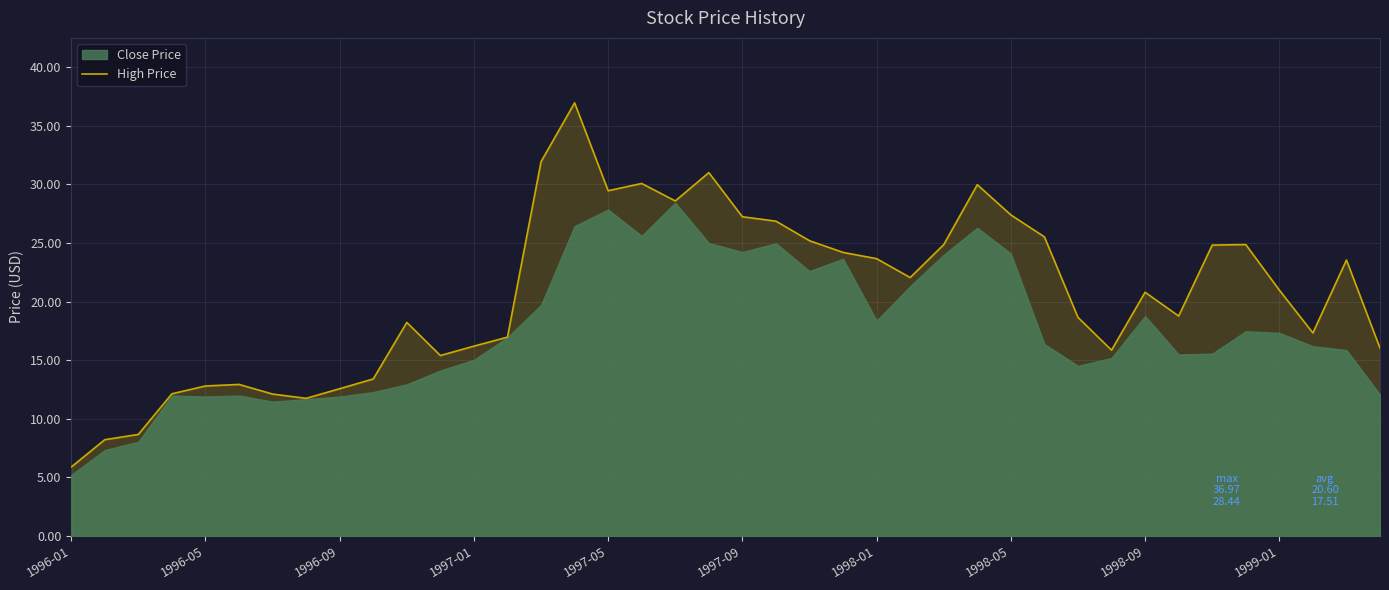

Between 39 and 38, which is larger?

38